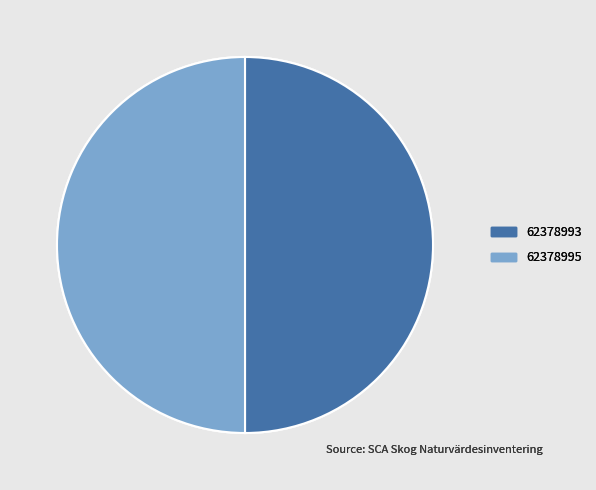

Do 62378993 and 62378995 together represent more than half of the pie?

Yes